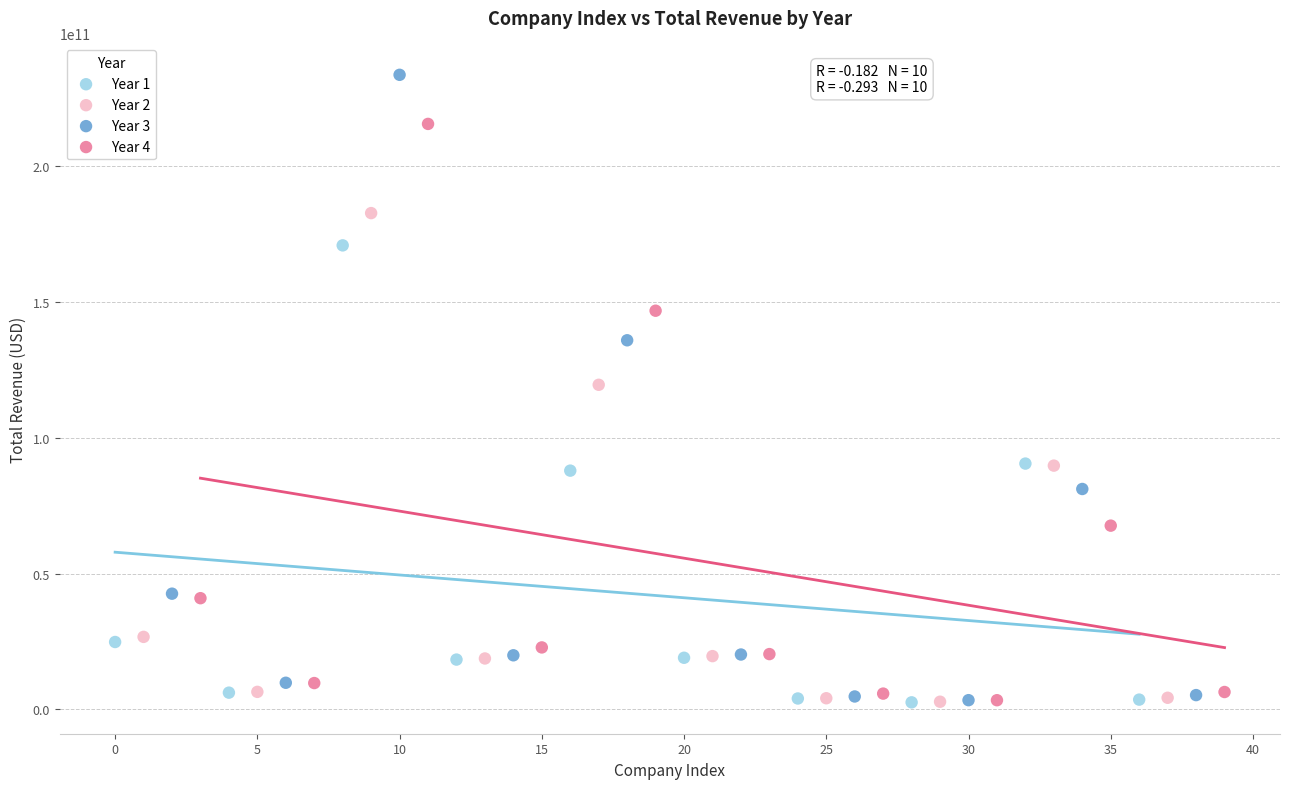

Which series reaches the maximum Y coordinate?

Year 3